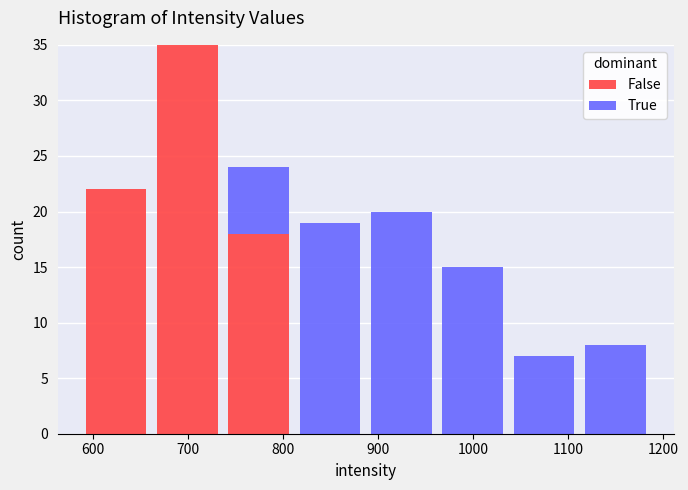

What is the total height of the stacked bar covering 1037 to 1112 on the x-axis? Neither the bar edges nor the heights are printed on the chart, so give them approximately, as read against the axes.

7